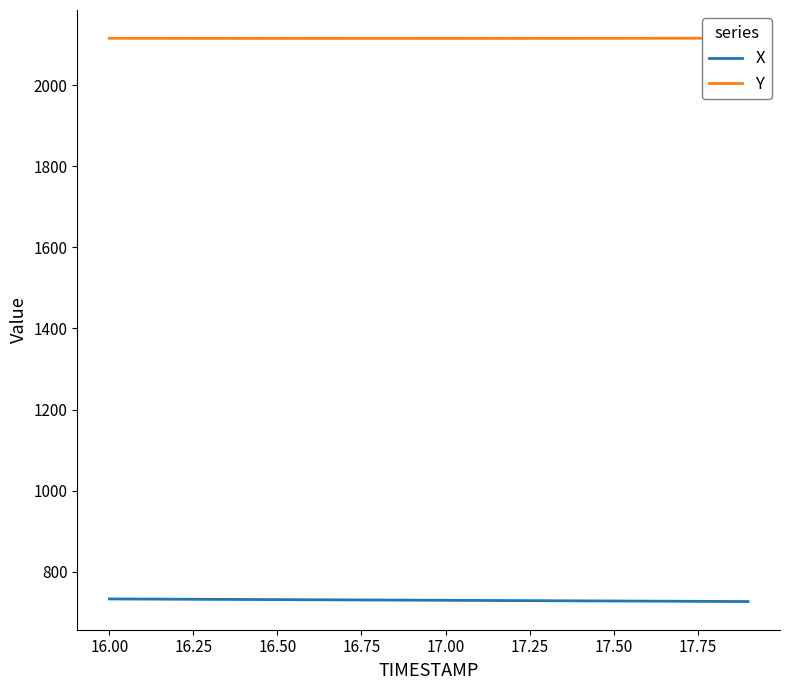

What is the maximum value for X?

732.8